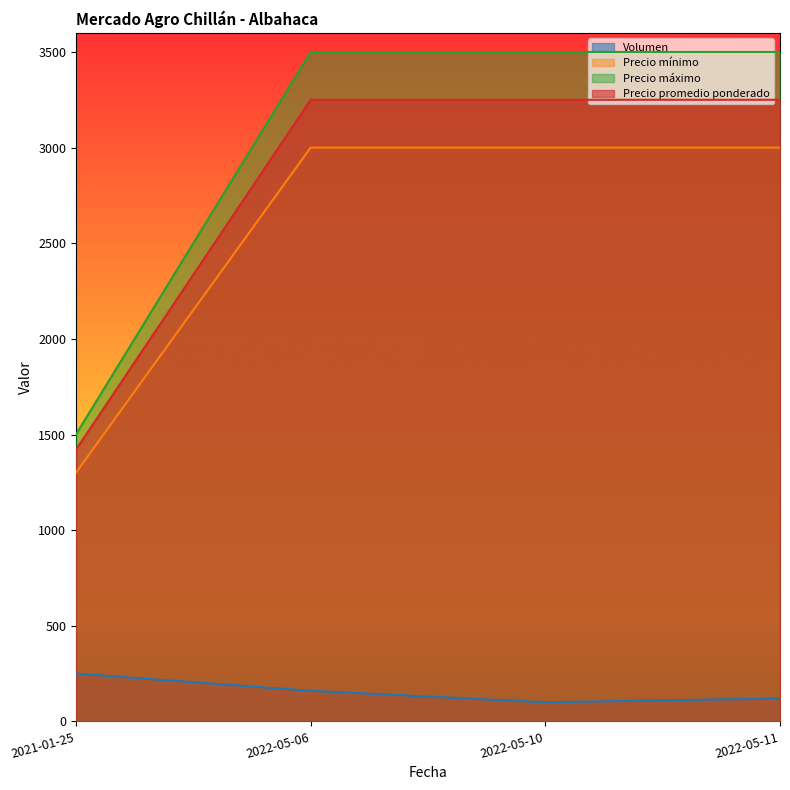

Does the chart display data point markers on the line(s)?

No